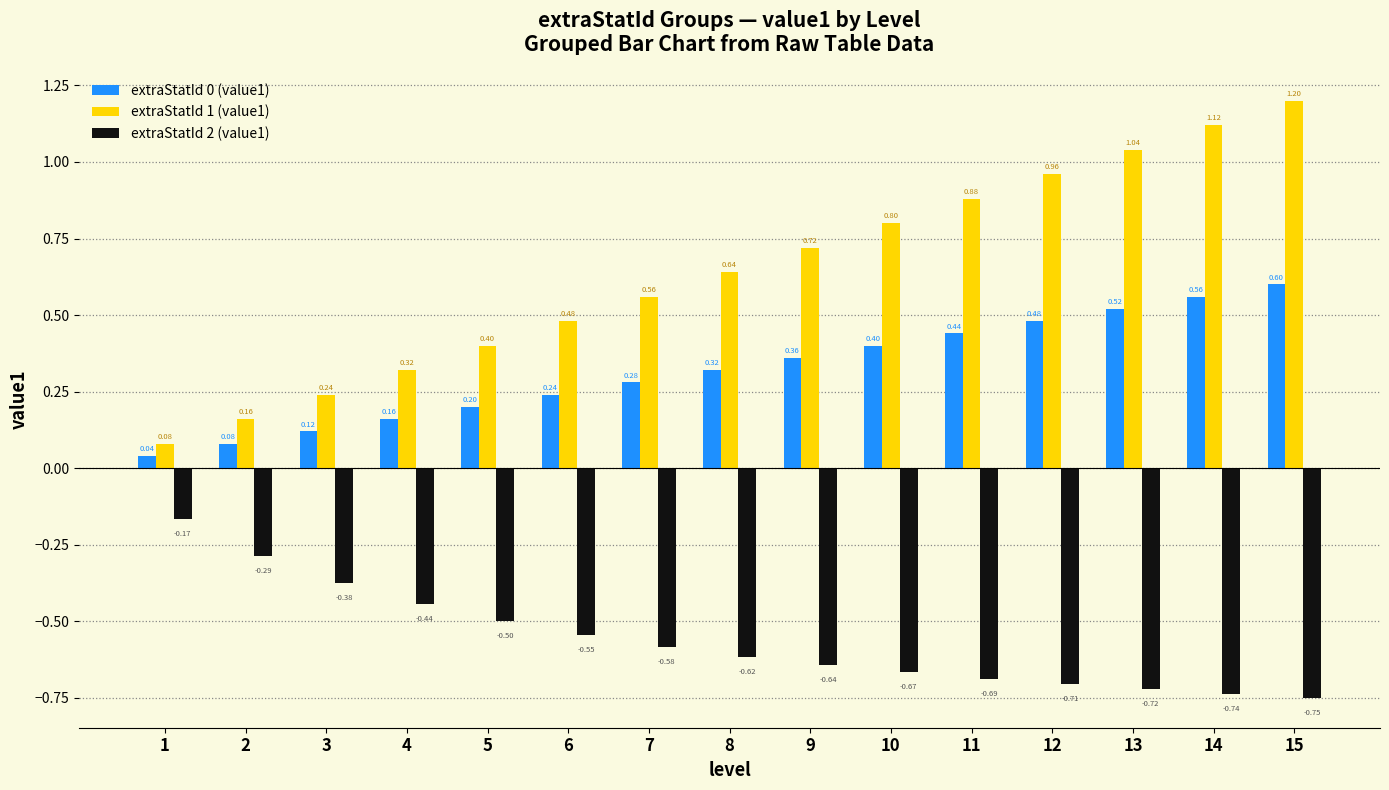

At how many categories does at least one series exceed 0?

15